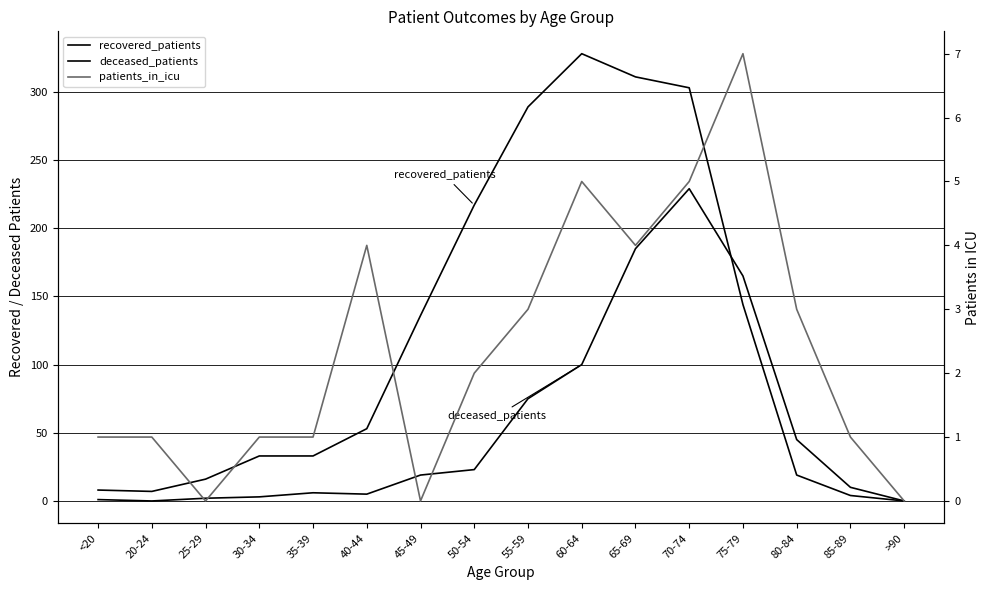

What is the spread (max minus min) of values at 65-69?

307